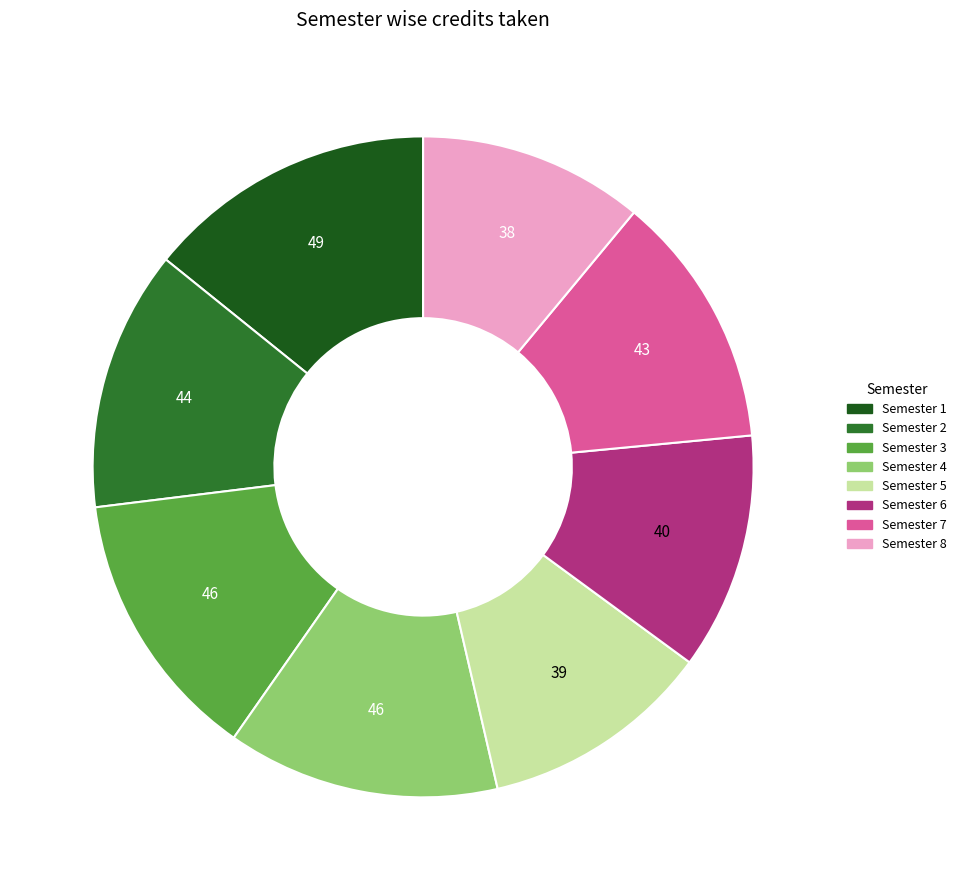

Which slice is the largest?

Semester 1